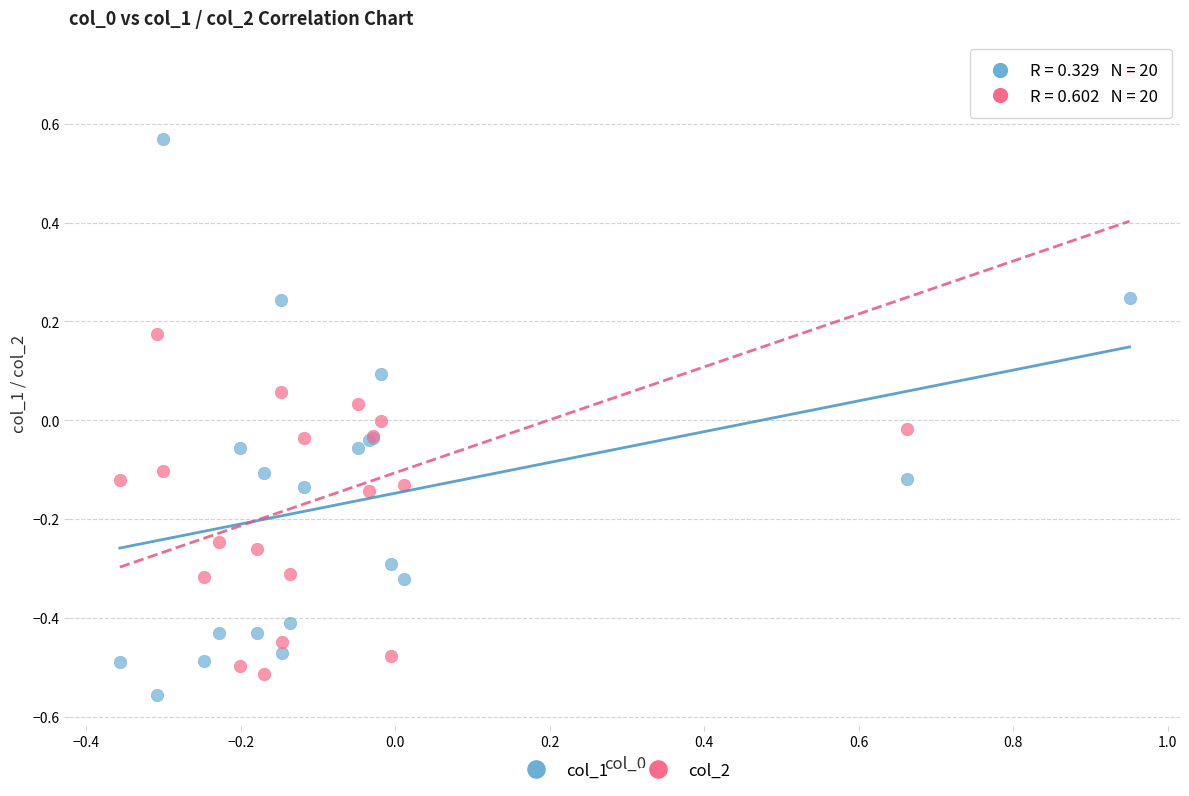

Which series has the widest spread of Y values?

col_2